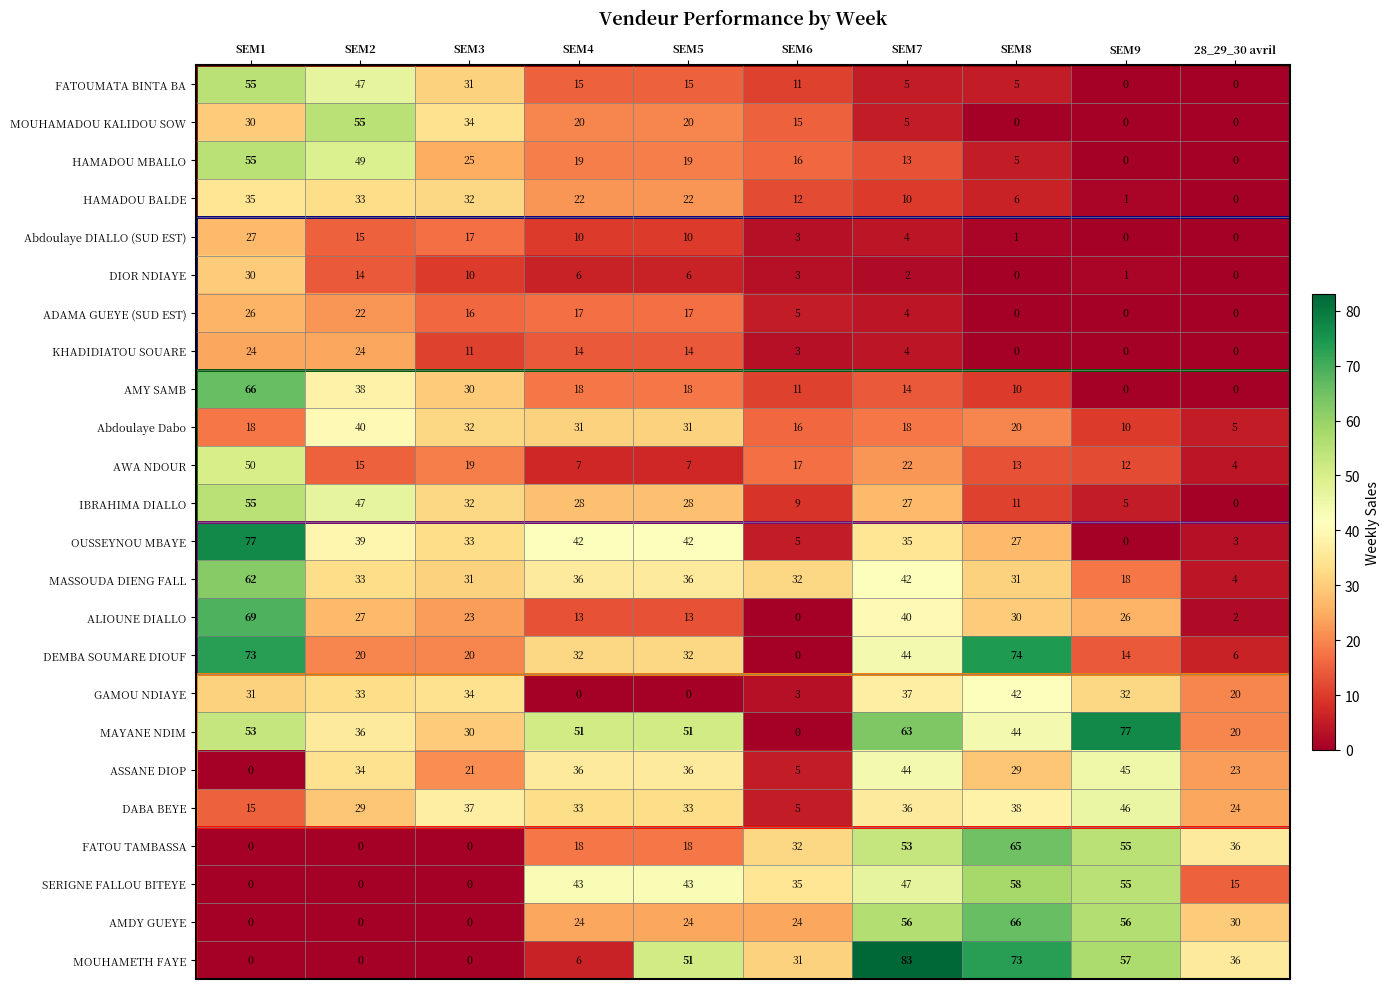

At which category is the sum across all series the highest?

SEM1